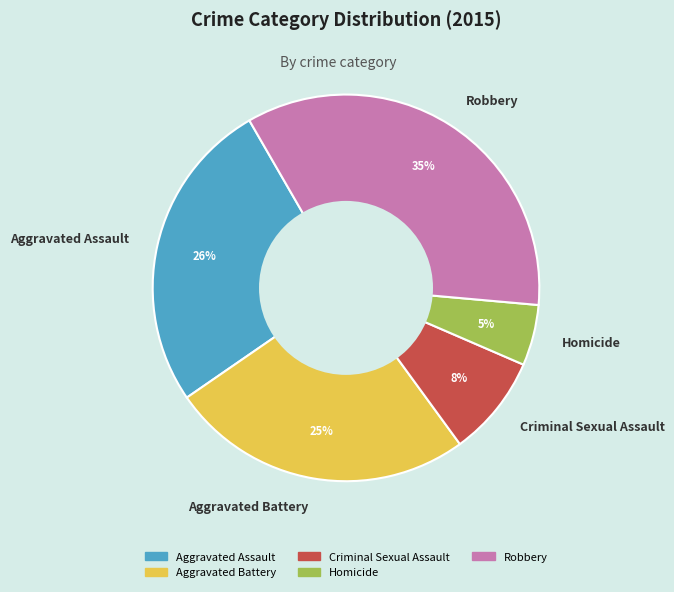

Does any single category account for the majority?

No